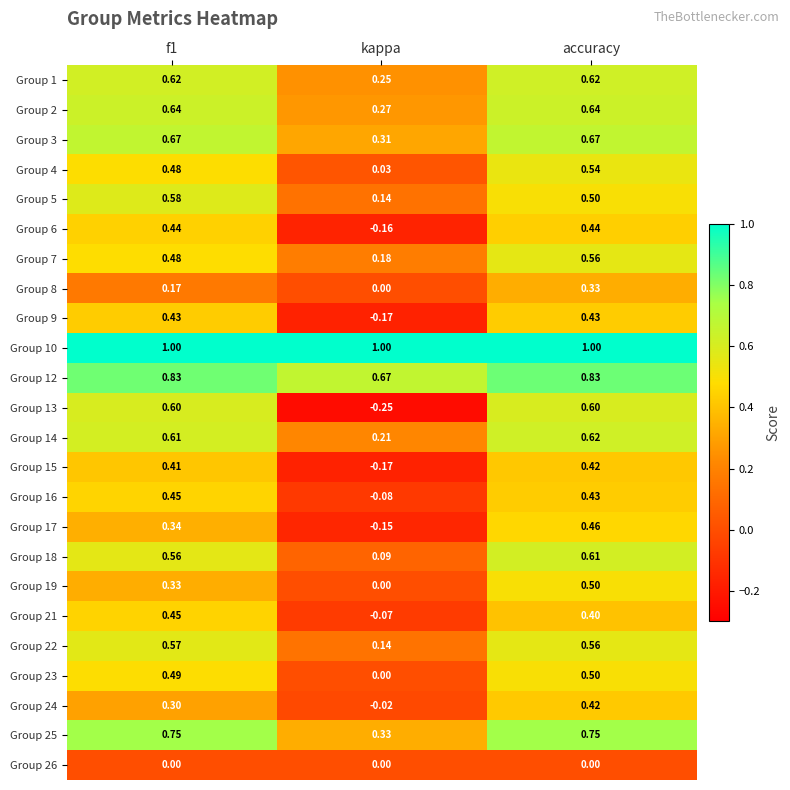

At which label does Group 19 reach its minimum?

kappa